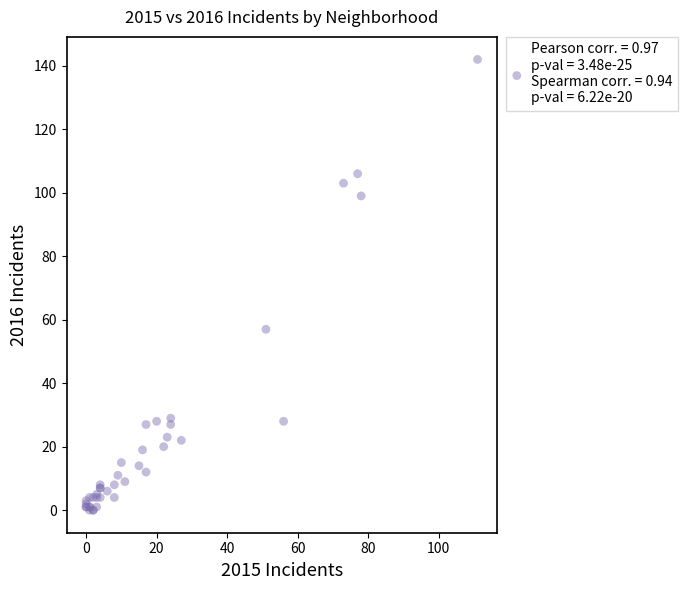

What Y value in the scatter plot is closest to 71?

57